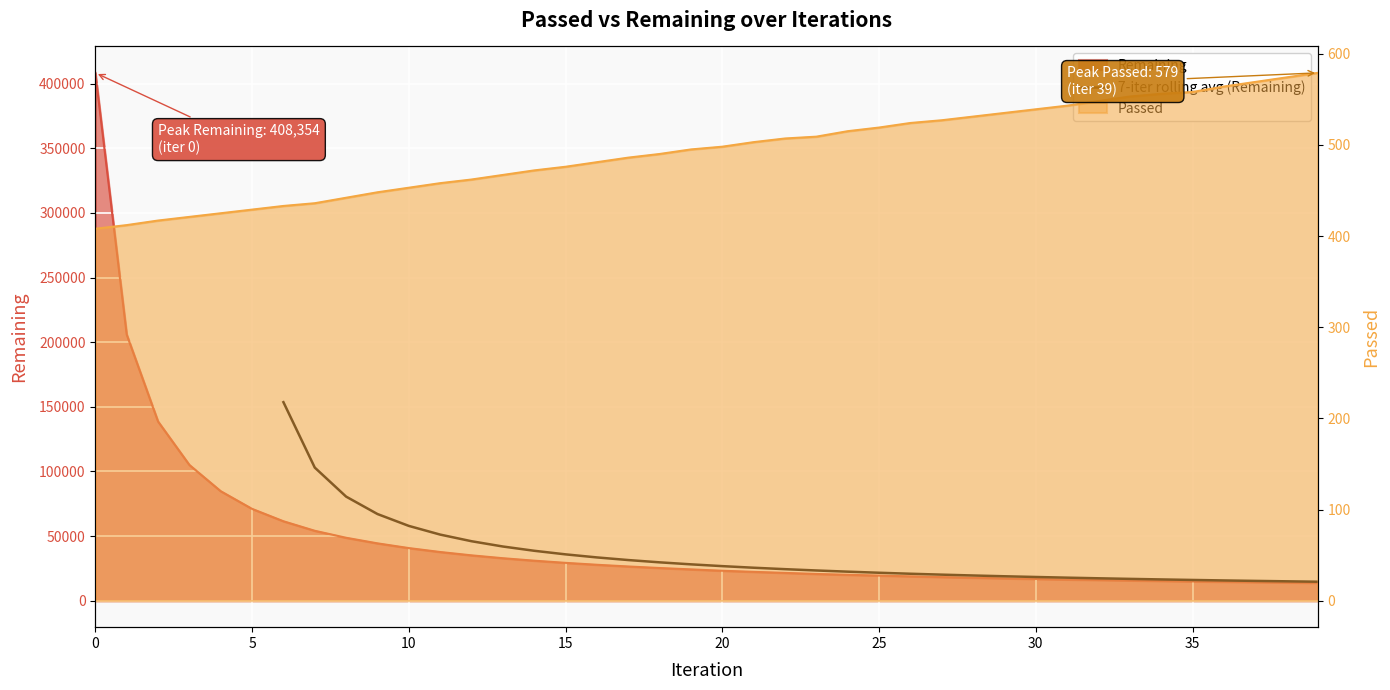

Does the chart display data point markers on the line(s)?

No